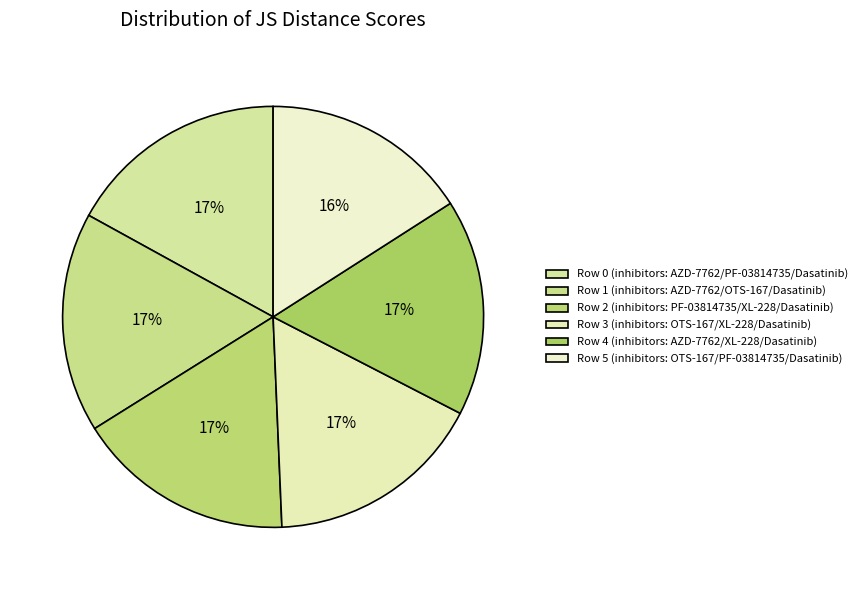

Does Row 0 account for over 50% of the chart?

No